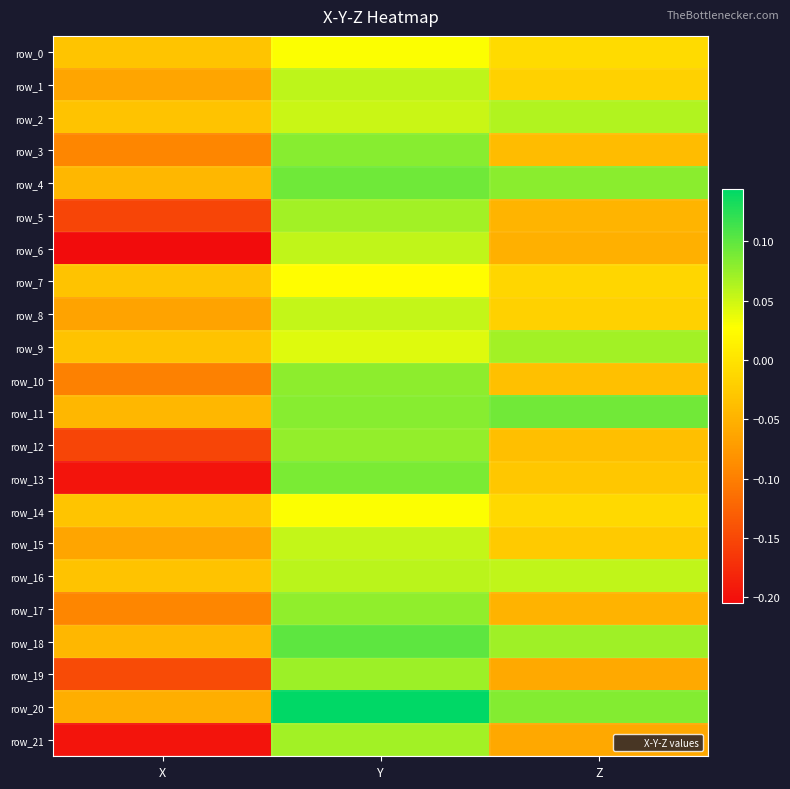

At Y, list the series in order from largest to smallest.

row_20, row_18, row_4, row_13, row_11, row_3, row_10, row_17, row_12, row_19, row_5, row_21, row_16, row_1, row_6, row_15, row_8, row_2, row_9, row_0, row_14, row_7